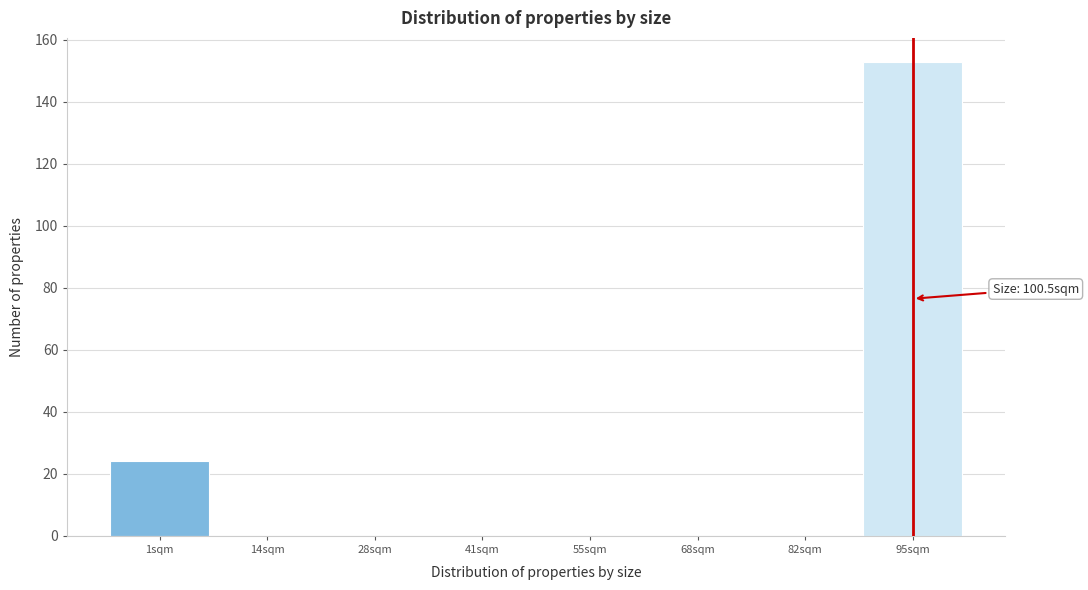

Reading left to right, what are all the values shown in this chart?

1sqm=24	14sqm=0	28sqm=0	41sqm=0	55sqm=0	68sqm=0	82sqm=0	95sqm=153